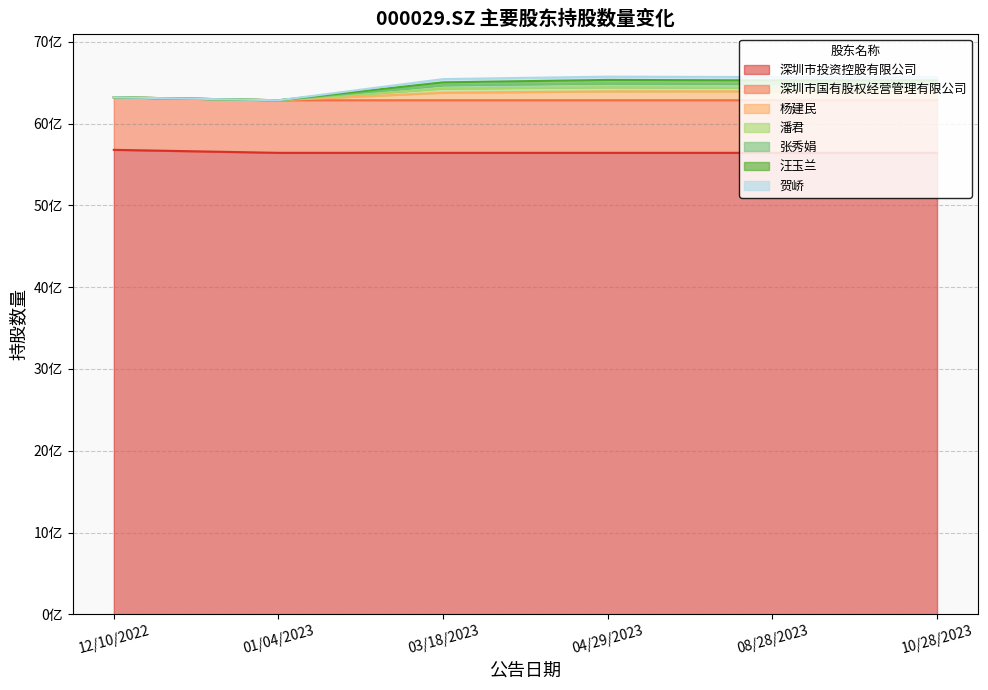

Is it true that 深圳市投资控股有限公司 equals 312139085 at 03/18/2023?

False